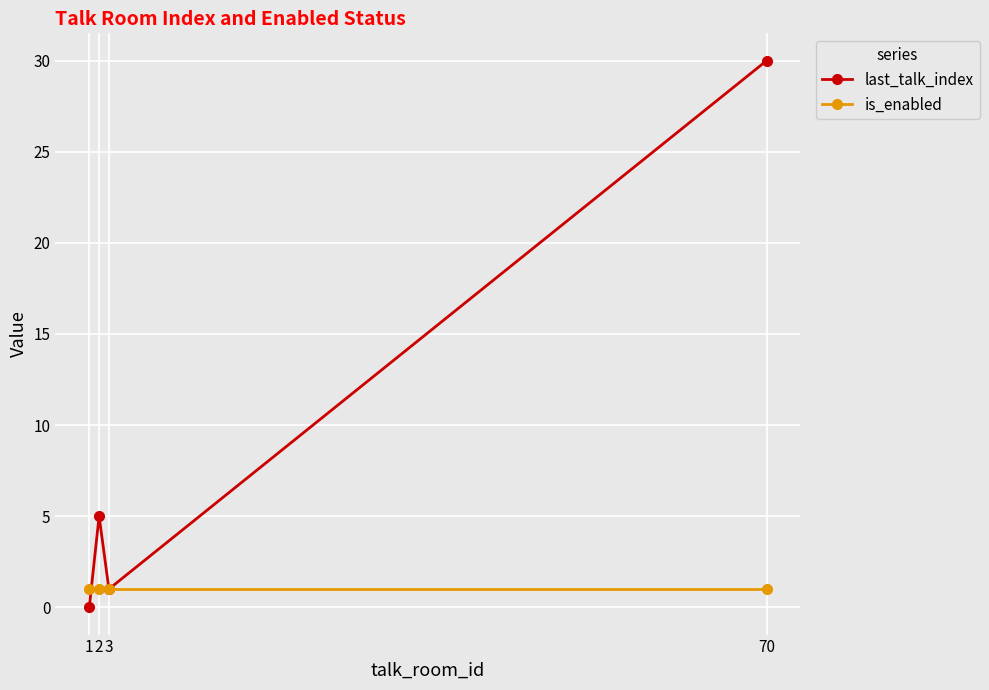

Which series ends up on top after the final intersection of last_talk_index and is_enabled?

last_talk_index